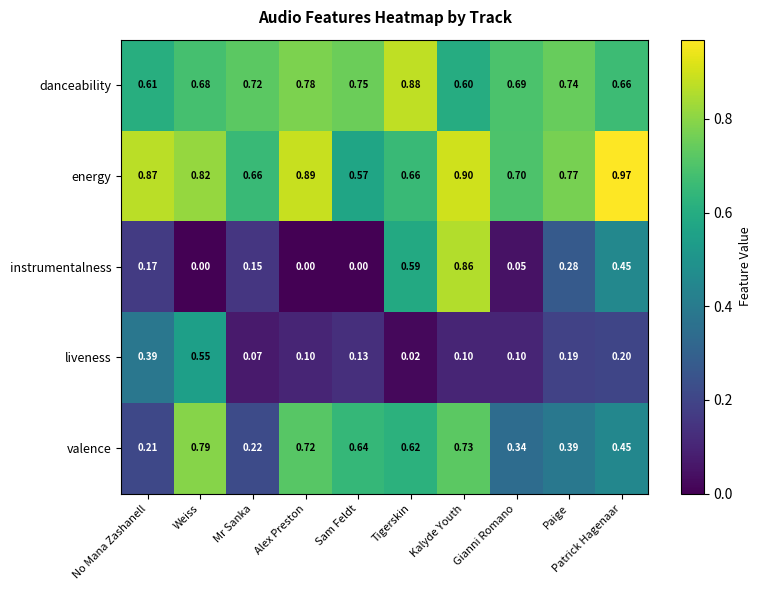

List the series in order of their peak value, lowest first.

liveness, valence, instrumentalness, danceability, energy